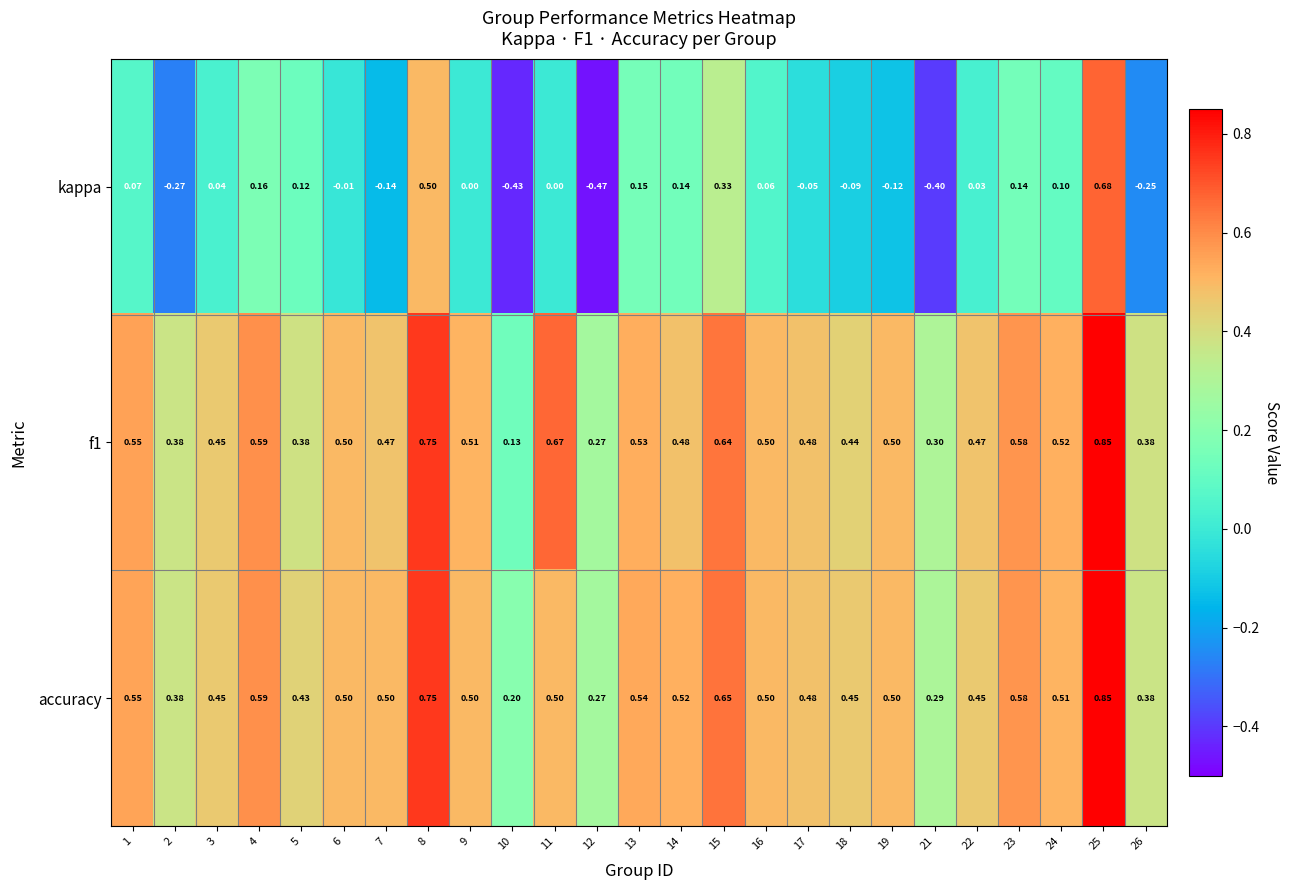

Which series has the largest range (max minus min)?

kappa